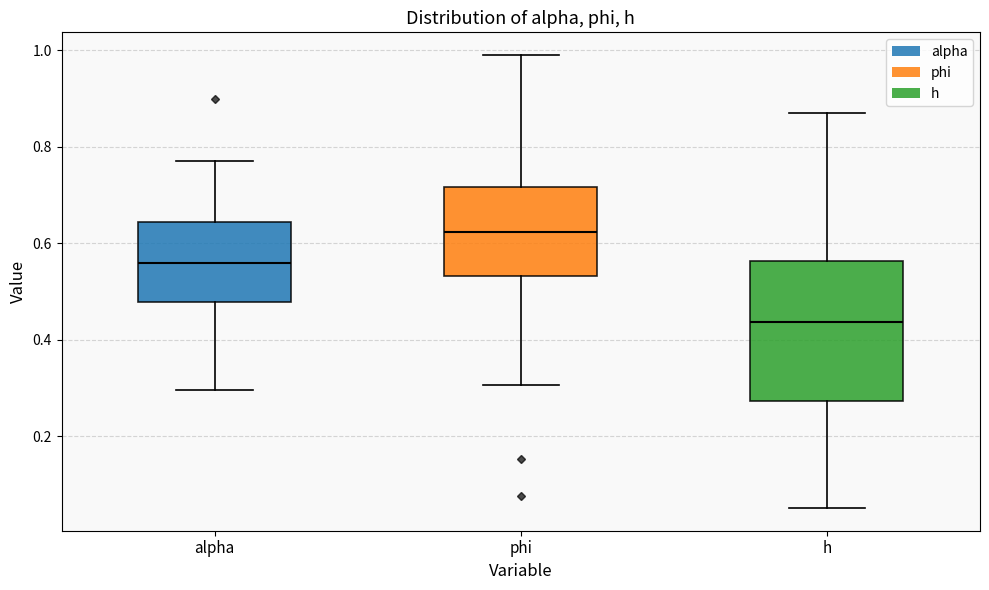

Where is the lower edge of the box for phi on the y-axis? The values are not printed on the chart, so give them approximately, as read against the axis.

0.54